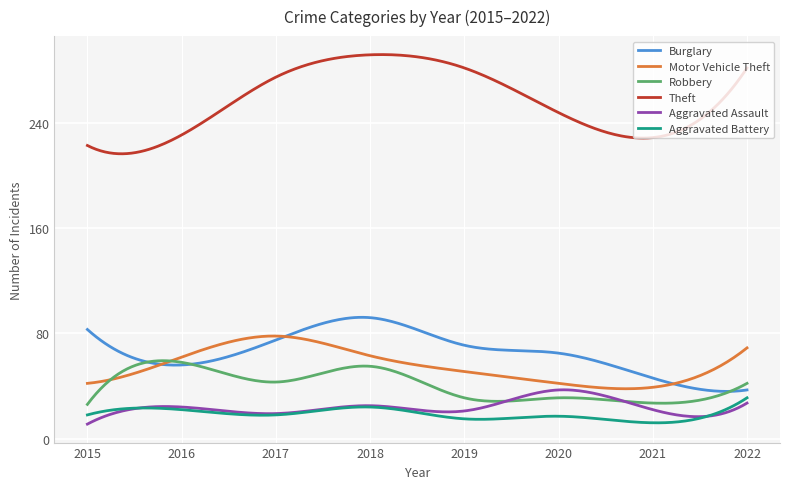

What is the difference between the maximum and minimum values in the Motor Vehicle Theft series?

40.1